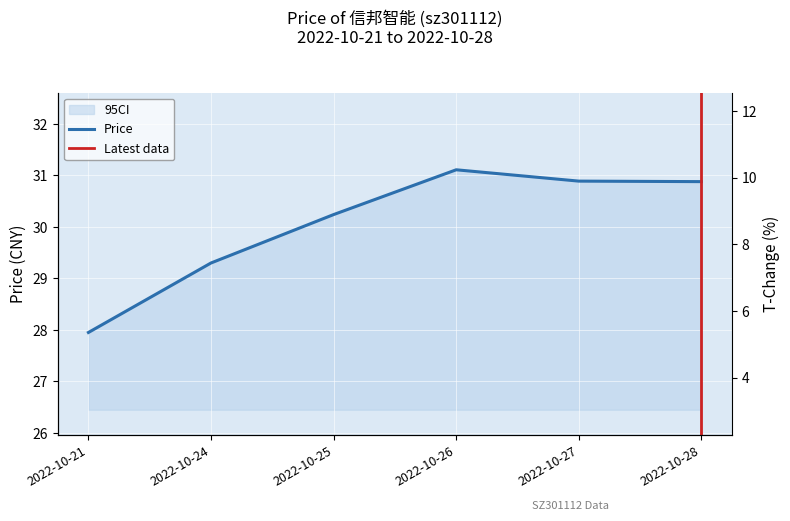

How many data points are less than 30?

2